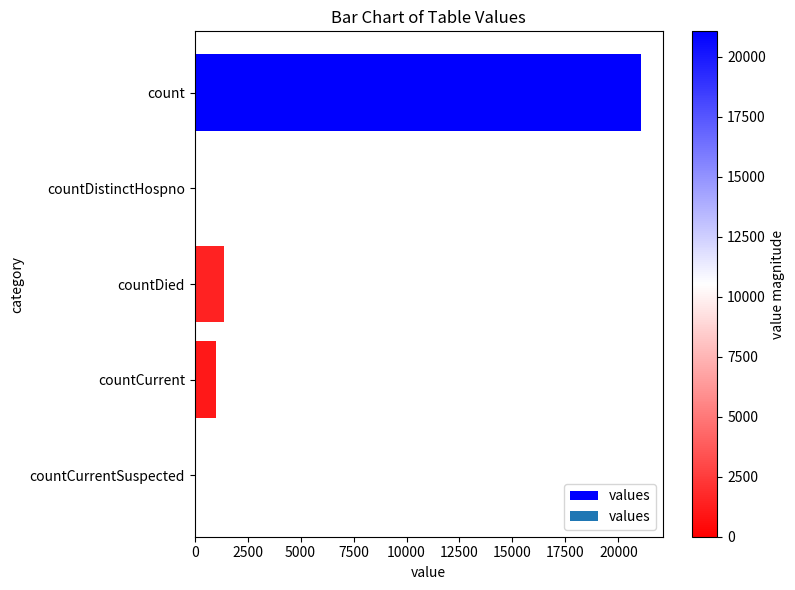

True or false: the data shows 2434 at countDied.

False